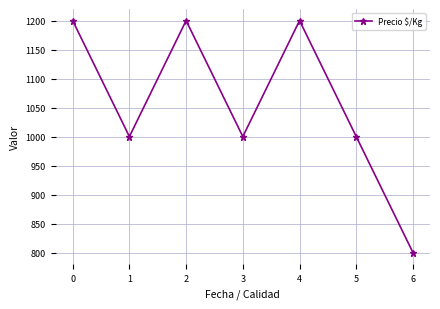

What is the value of the 4th point from the left?

1000